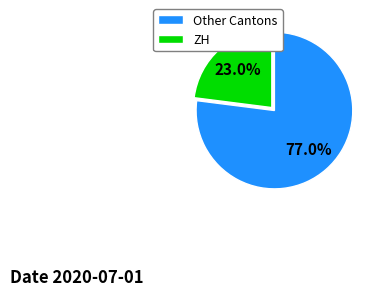

How much of the chart is everything except Other Cantons?

23.0%